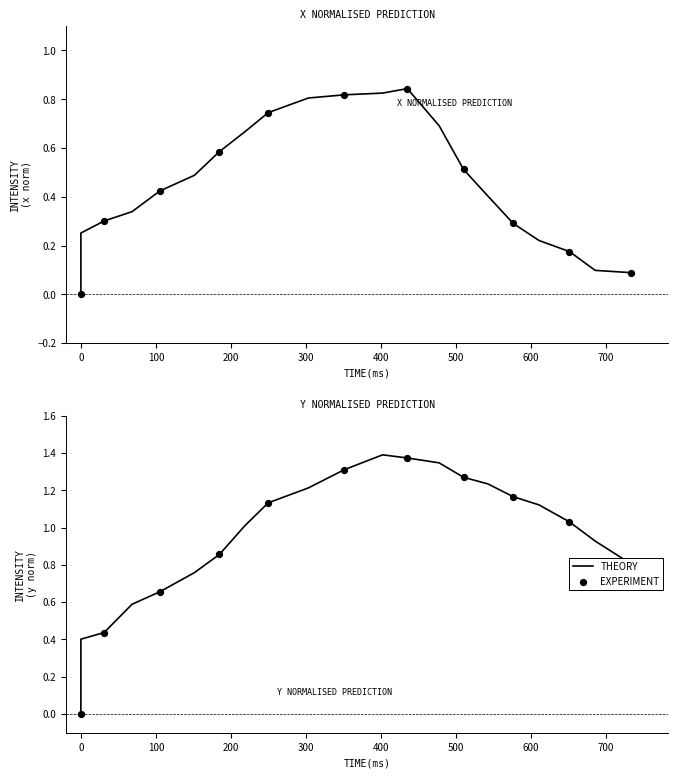

At how many categories does at least one series exceed 0?

20